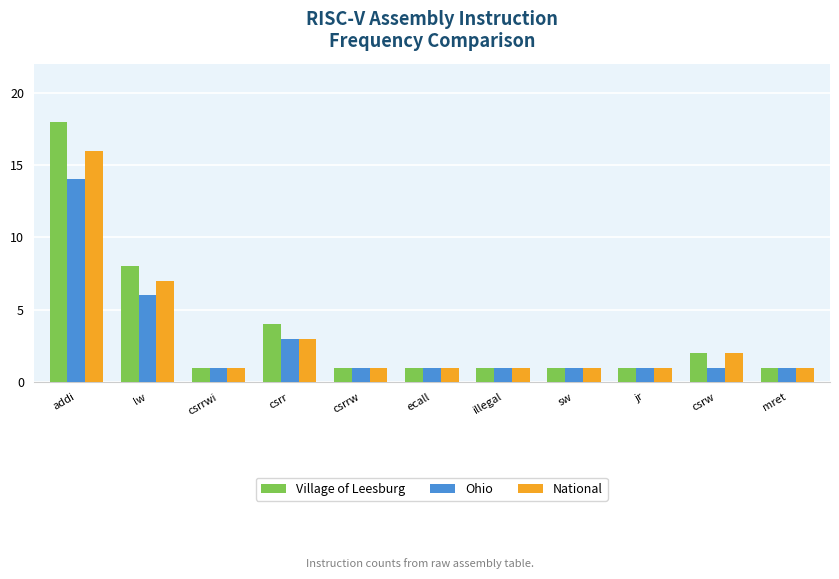

What is the highest value of the National series?

16